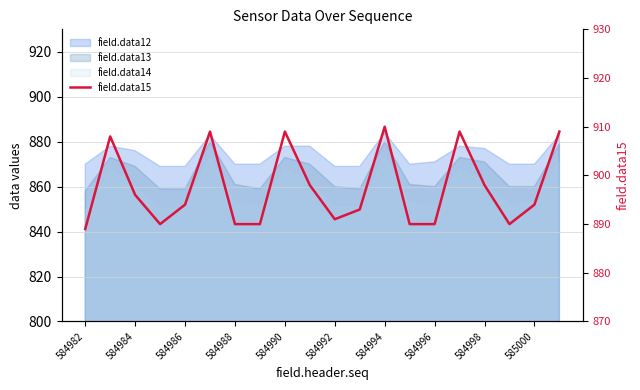

What value does the data have at 584998, to the nearest 5?

900